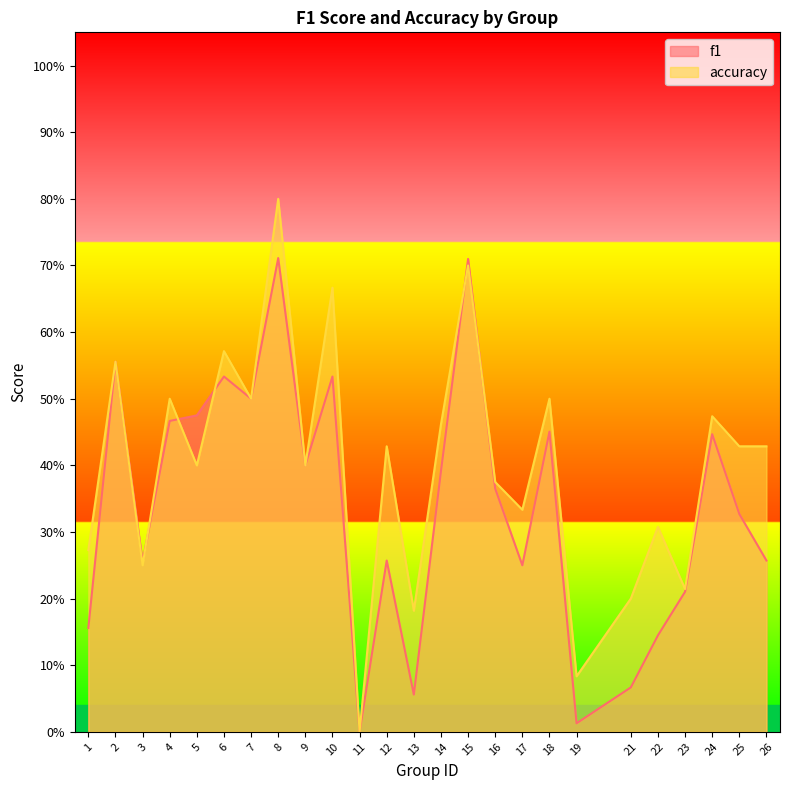

At which category is the sum across all series the highest?

8